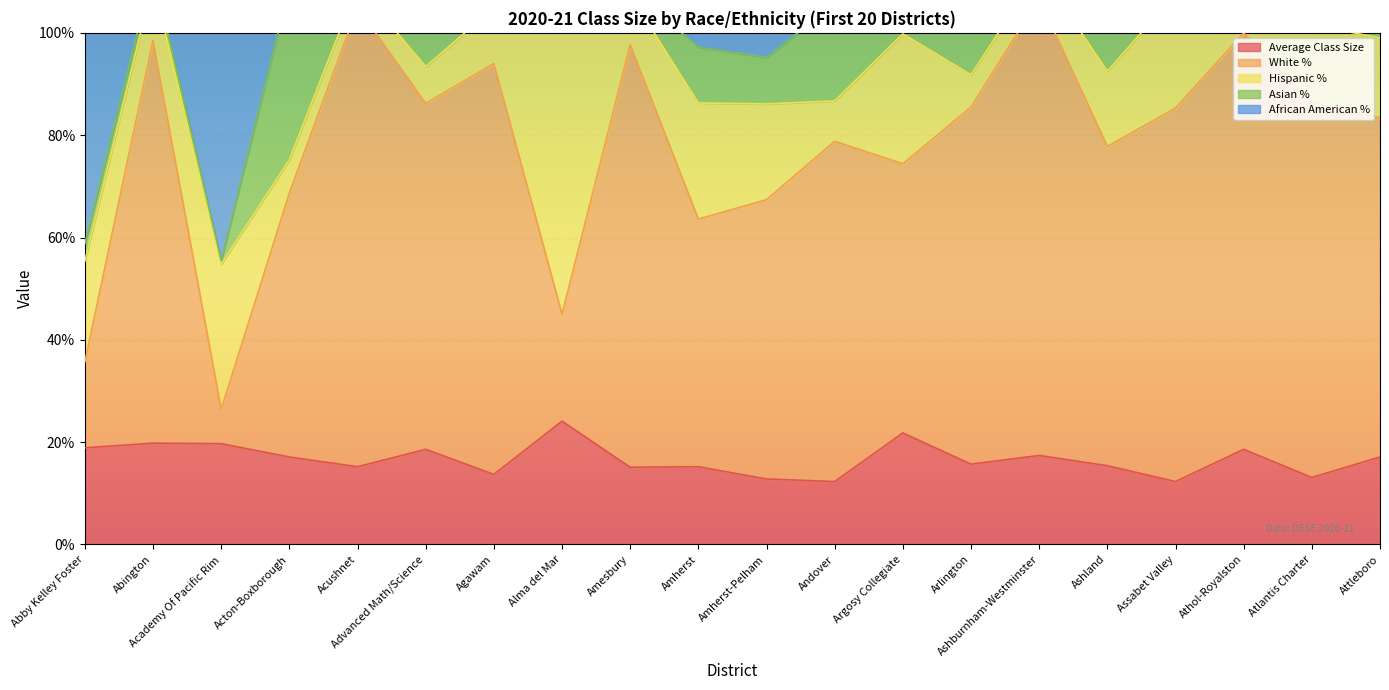

Where is the first local minimum for Asian %?

Academy Of Pacific Rim